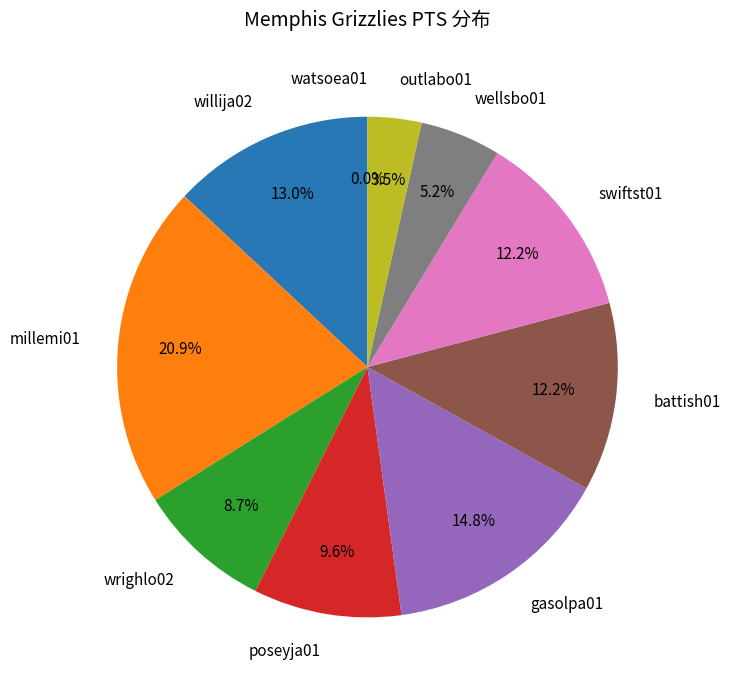

Which has a higher value, battish01 or wrighlo02?

battish01